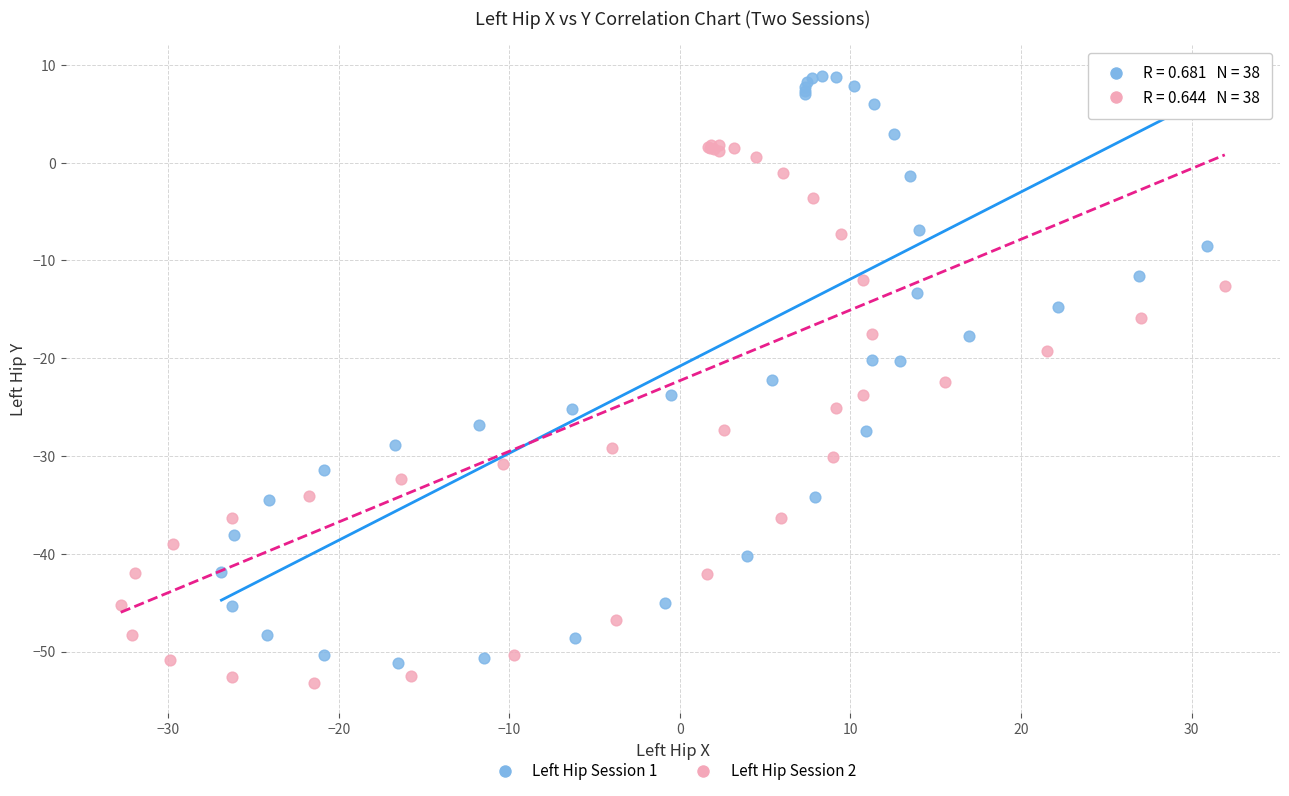

Which series reaches the maximum Y coordinate?

Left Hip Session 1